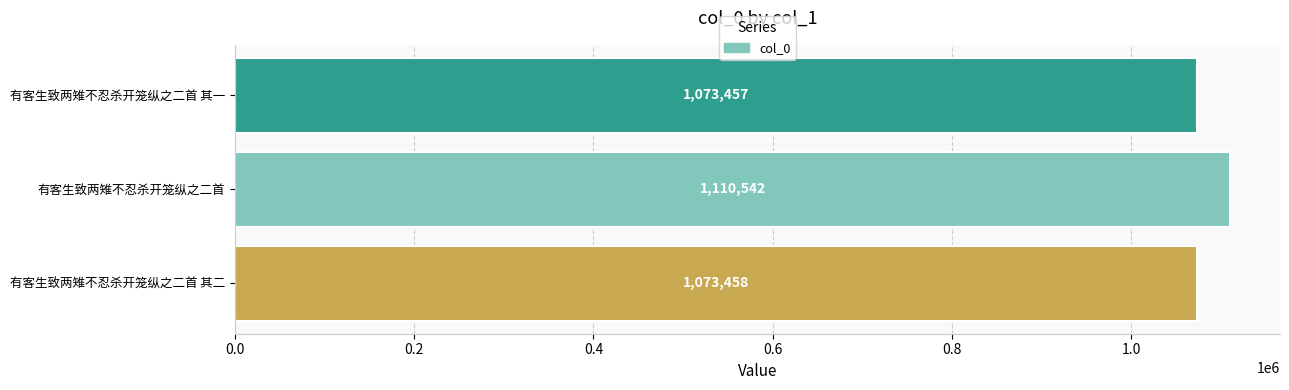

Which category has the lowest value across all series?

有客生致两雉不忍杀开笼纵之二首 其一